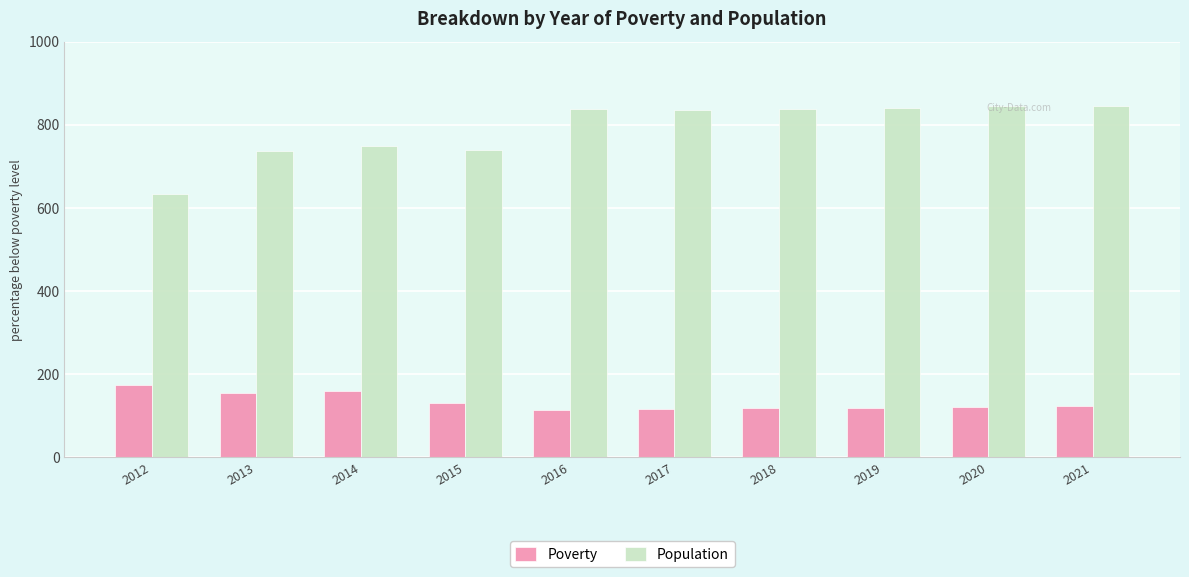

How many categories are shown in the chart?

10